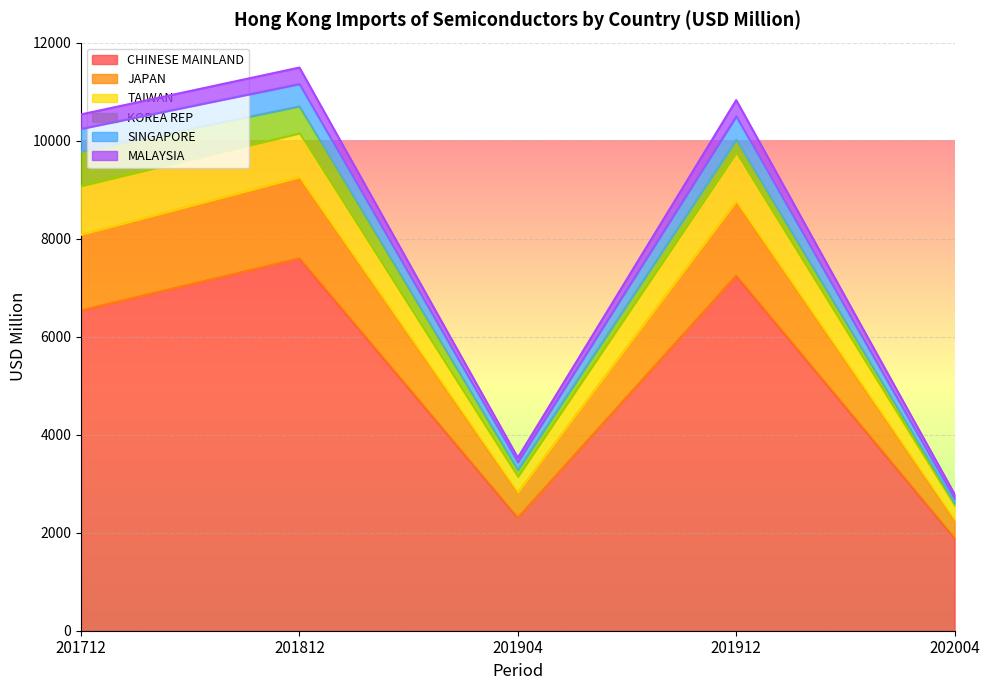

What is the total value across all series at 201912?

10826.6